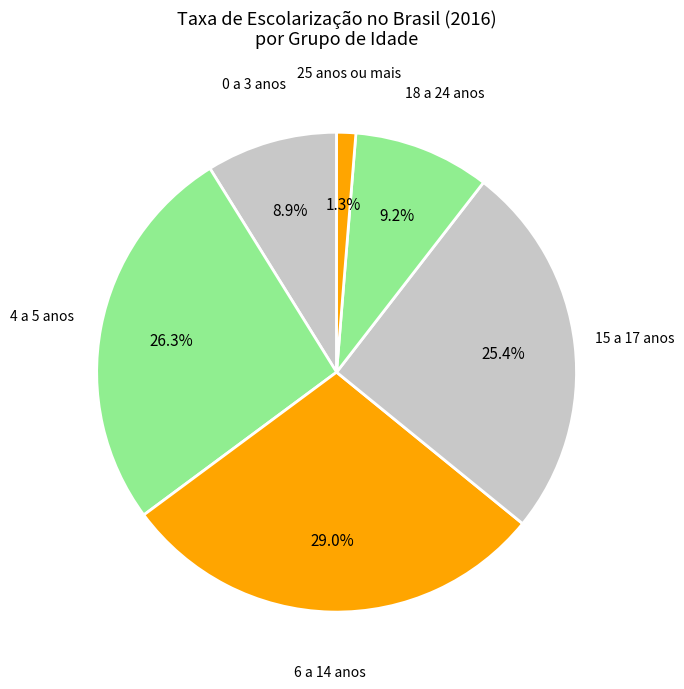

How many segments does this pie chart have?

6